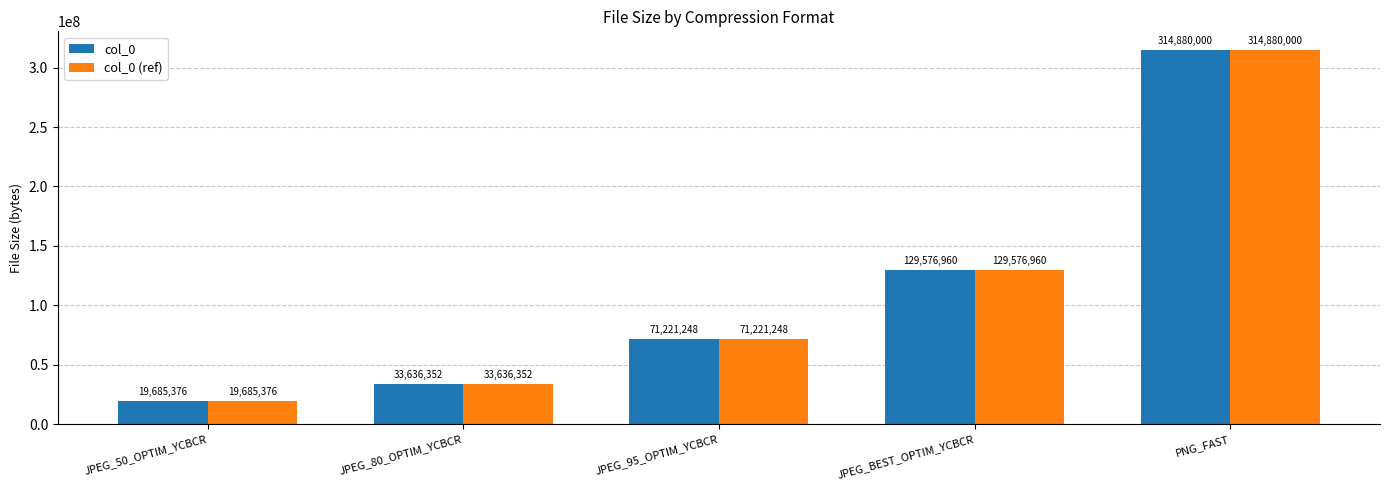

List the labels in order of col_0 (ref) value, smallest first.

JPEG_50_OPTIM_YCBCR, JPEG_80_OPTIM_YCBCR, JPEG_95_OPTIM_YCBCR, JPEG_BEST_OPTIM_YCBCR, PNG_FAST